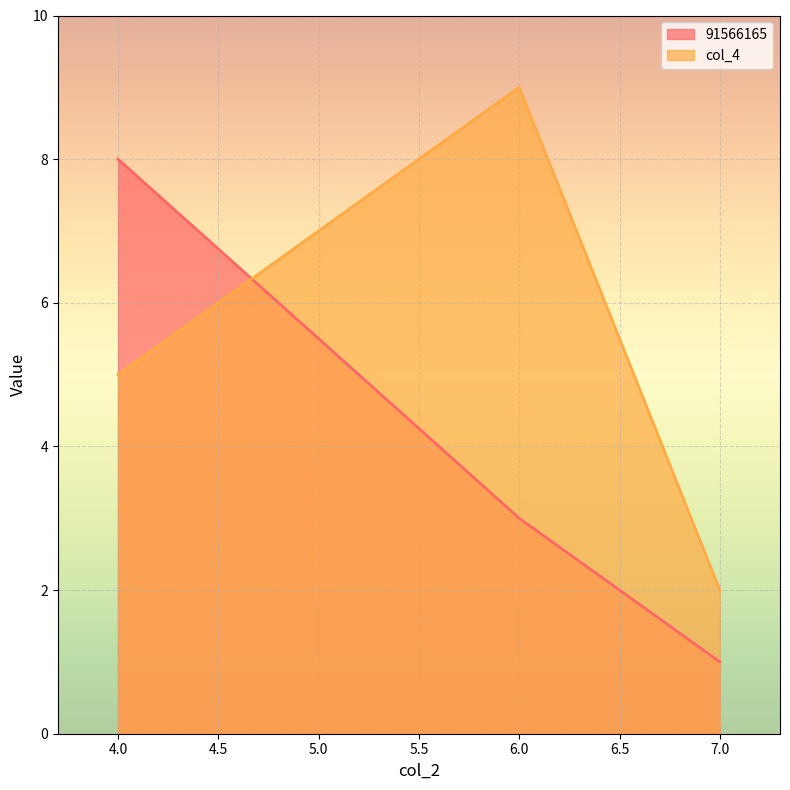

Which series changed the most between 4.0 and 6.0?

91566165